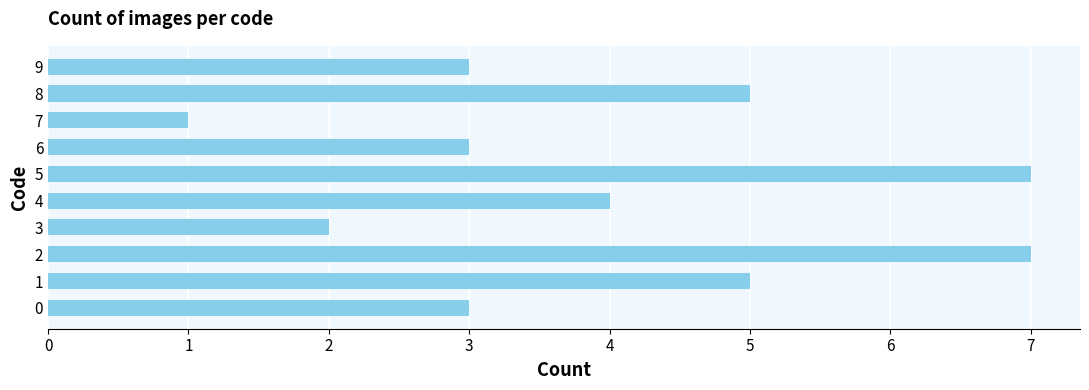

What is the change in value from 7 to 8?

+4